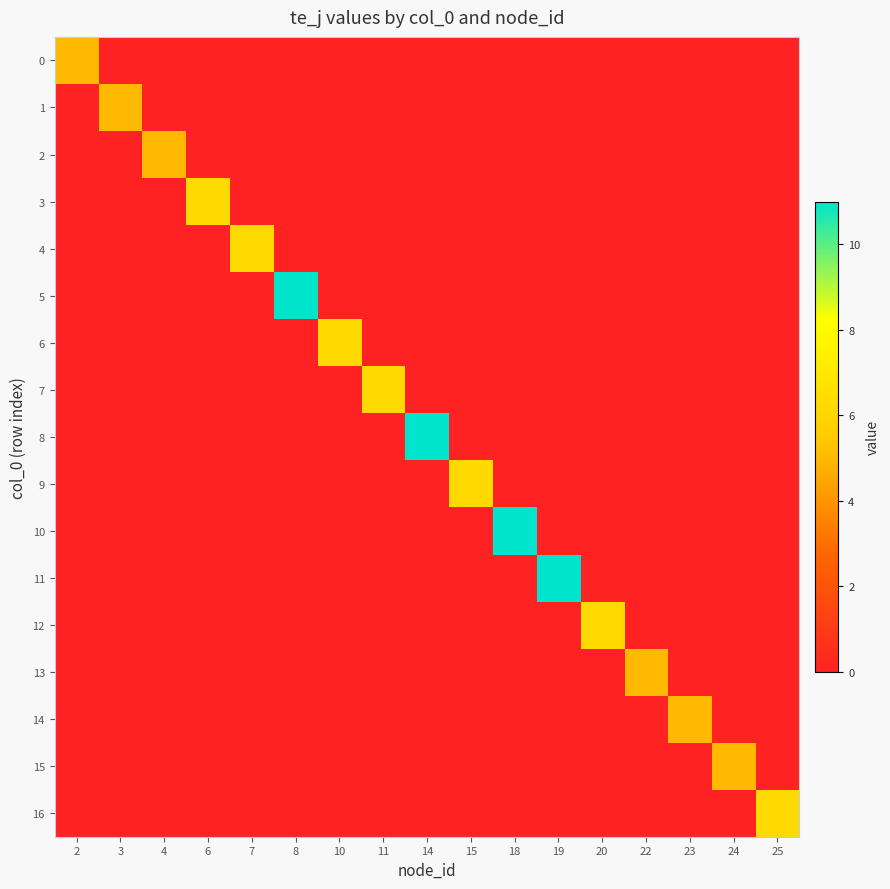

At how many categories does at least one series exceed 2?

17